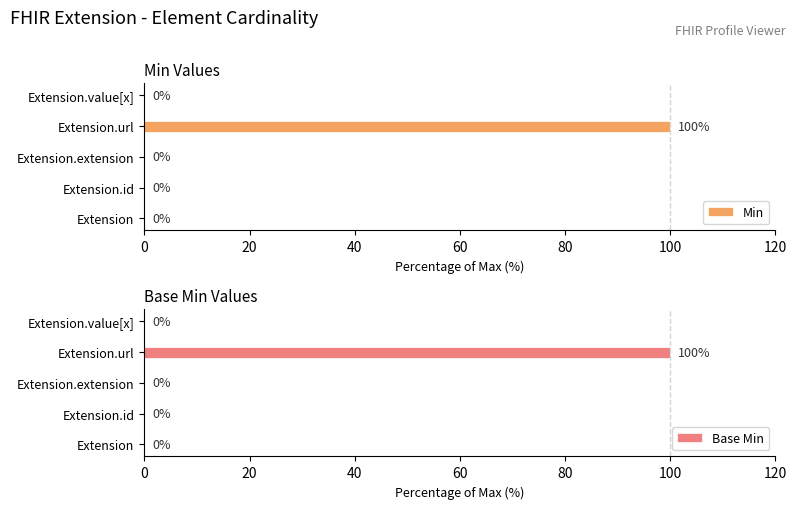

Are the bars horizontal?

Yes